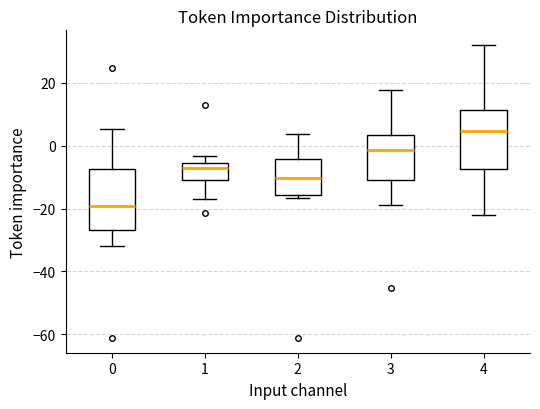

Reading left to right, read every box against the y-axis: the position of its median line, the range the box covers, and the ends of its whiskers. The values are not printed on the chart, so give them approximately, as read against the axis.

0: median -20, box -26 to -8, whiskers -32 to 6
1: median -8, box -10 to -6, whiskers -18 to -4
2: median -10, box -16 to -4, whiskers -16 (just below the box's lower edge) to 4
3: median -2, box -10 to 4, whiskers -18 to 18
4: median 4, box -8 to 12, whiskers -22 to 32